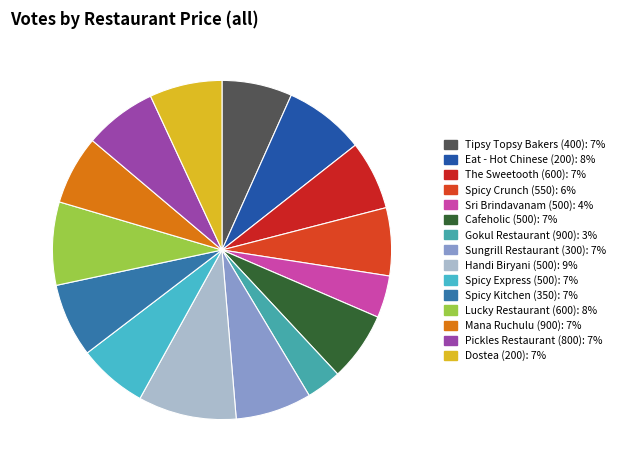

Count the number of slices in the pie.

15